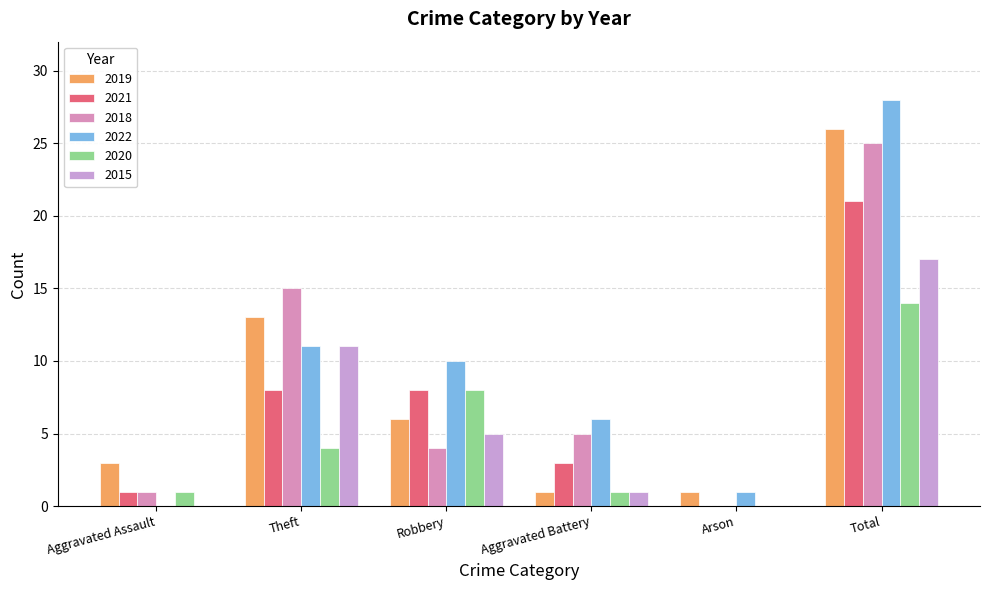

Which label corresponds to the smallest value in the chart?

Arson